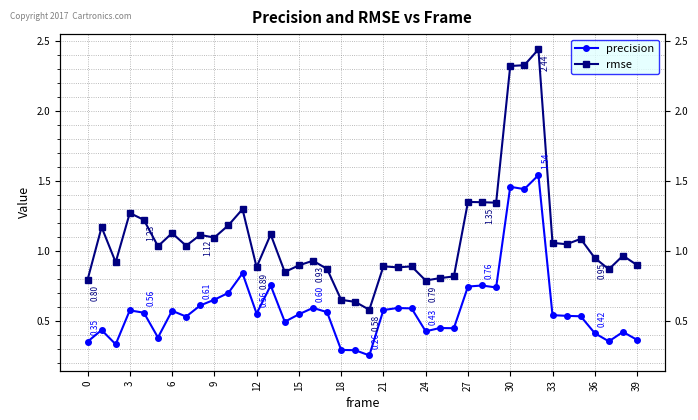

How many interior local peaks does the rmse series have?

13